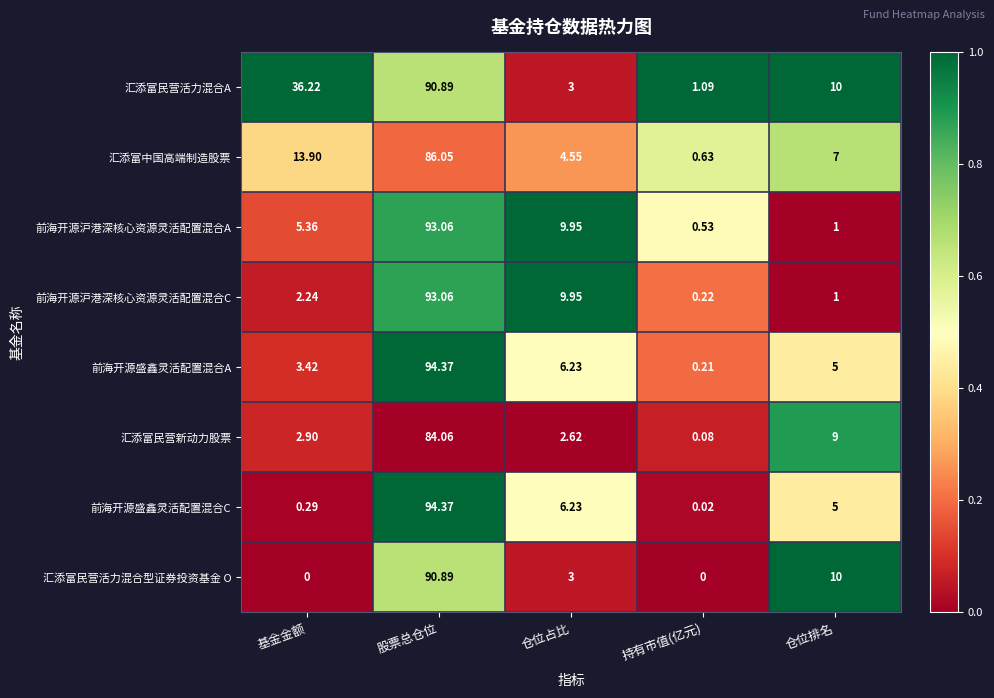

At 基金金额, list the series in order from smallest to largest.

汇添富民营活力混合型证券投资基金 O, 前海开源盛鑫灵活配置混合C, 前海开源沪港深核心资源灵活配置混合C, 汇添富民营新动力股票, 前海开源盛鑫灵活配置混合A, 前海开源沪港深核心资源灵活配置混合A, 汇添富中国高端制造股票, 汇添富民营活力混合A